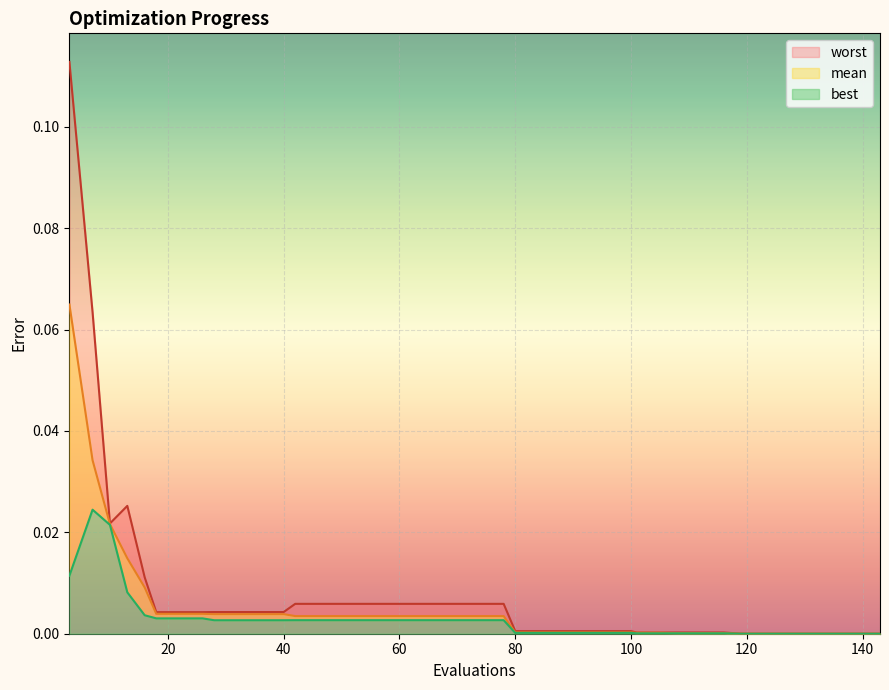

Reading left to right, extract all data points from this chart.

mean: 0.1	0.0	0.0	0.0	0.0	0.0	0.0	0.0	0.0	0.0	0.0	0.0	0.0	0.0	0.0	0.0	0.0	0.0	0.0	0.0	0.0	0.0	0.0	0.0	0.0	0.0	0.0	0.0	0.0	0.0	0.0	0.0	0.0	0.0	0.0	0.0	0.0	0.0	0.0	0.0
best: 0.0	0.0	0.0	0.0	0.0	0.0	0.0	0.0	0.0	0.0	0.0	0.0	0.0	0.0	0.0	0.0	0.0	0.0	0.0	0.0	0.0	0.0	0.0	0.0	0.0	0.0	0.0	0.0	0.0	0.0	0.0	0.0	0.0	0.0	0.0	0.0	0.0	0.0	0.0	0.0
worst: 0.1	0.1	0.0	0.0	0.0	0.0	0.0	0.0	0.0	0.0	0.0	0.0	0.0	0.0	0.0	0.0	0.0	0.0	0.0	0.0	0.0	0.0	0.0	0.0	0.0	0.0	0.0	0.0	0.0	0.0	0.0	0.0	0.0	0.0	0.0	0.0	0.0	0.0	0.0	0.0